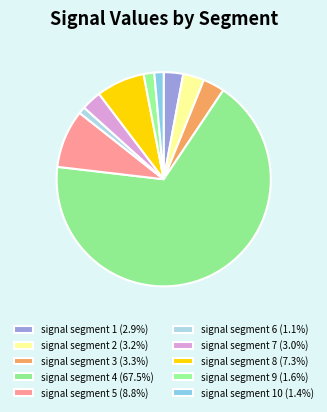

Count the number of slices in the pie.

10